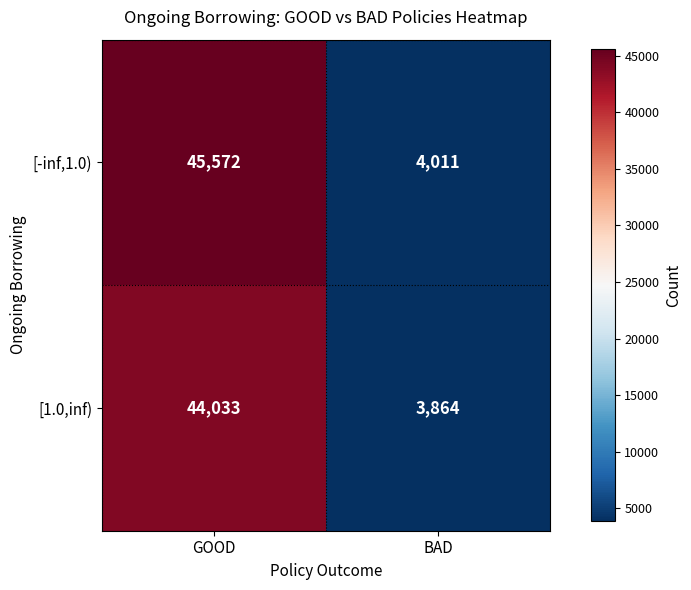

What is the spread (max minus min) of values at BAD?

147